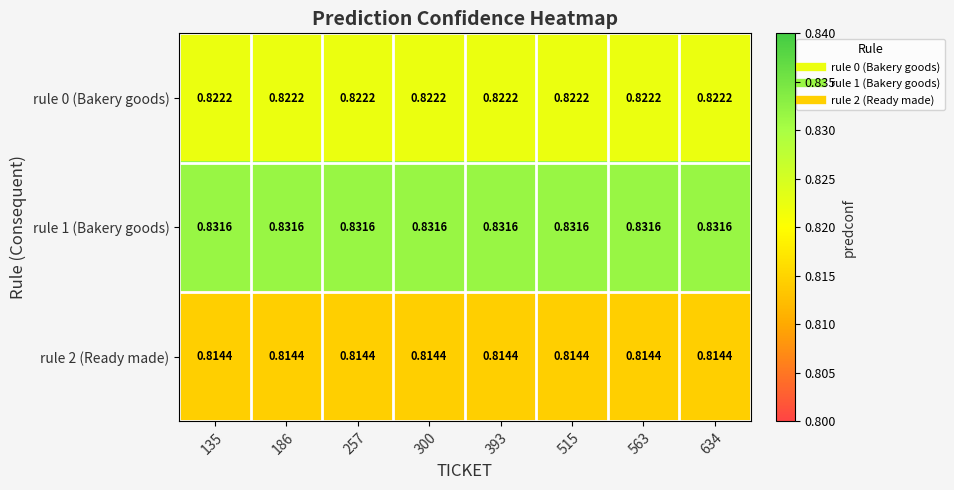

Is the value of rule 2 (Ready made) at 563 greater than the value of rule 0 (Bakery goods) at 135?

No